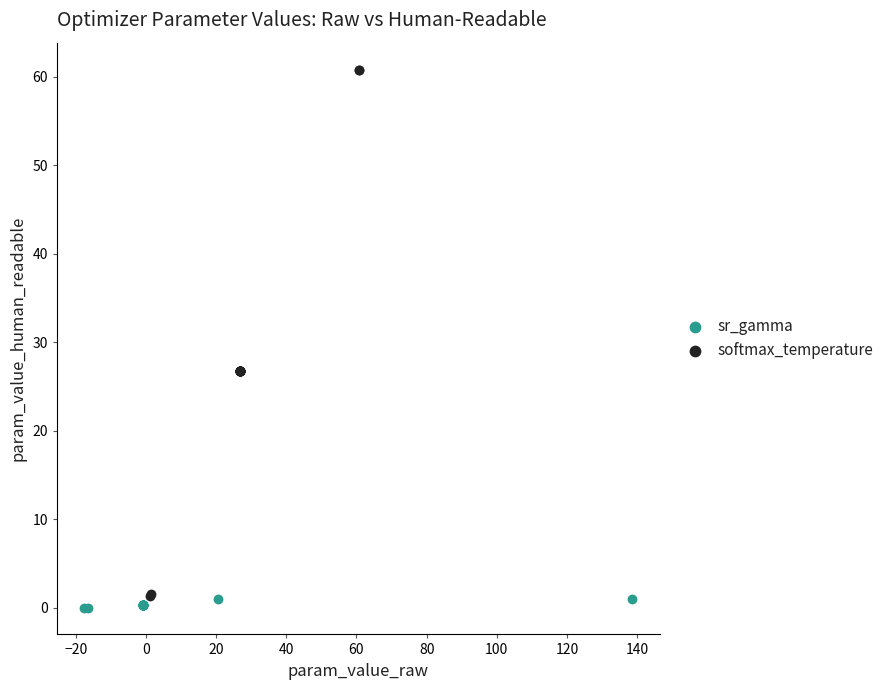

Which series reaches the maximum Y coordinate?

softmax_temperature